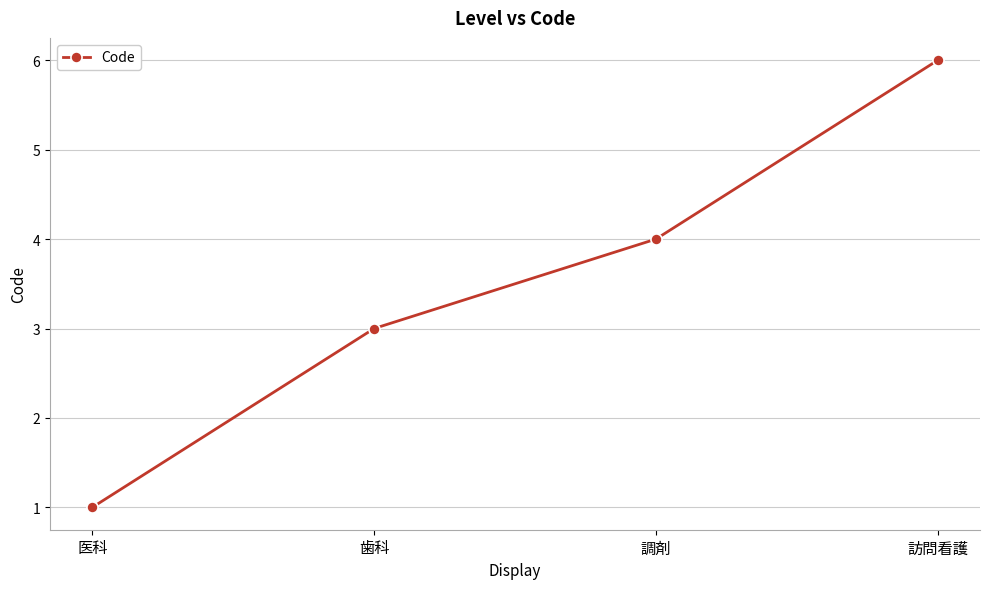

Between 調剤 and 歯科, which is larger?

調剤